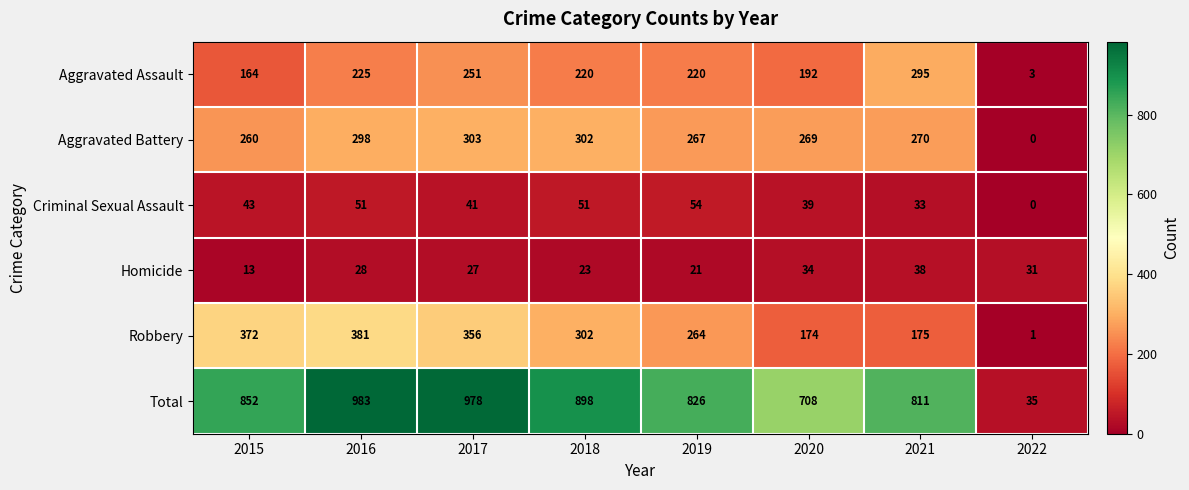

What is the difference between the second highest and second lowest values in the Robbery series?

198